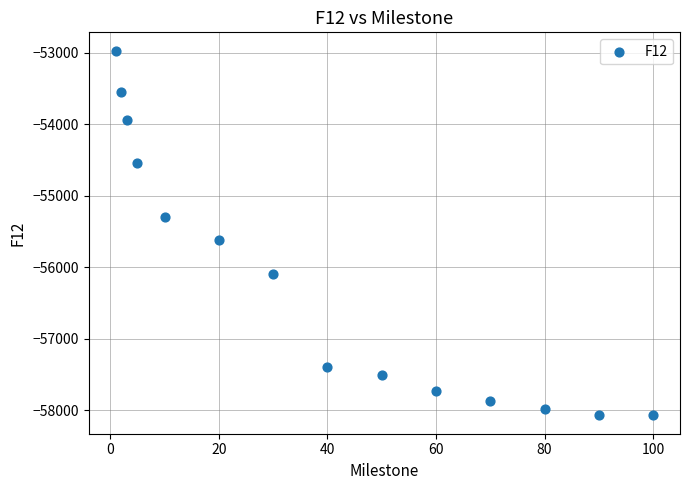

What Y value in the scatter plot is closest to -55521?

-55620.5